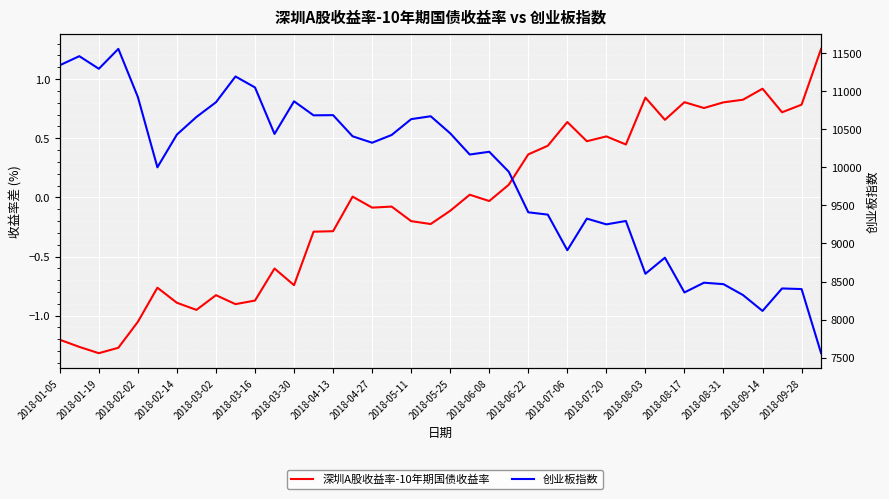

What is the smallest value displayed?

-1.3